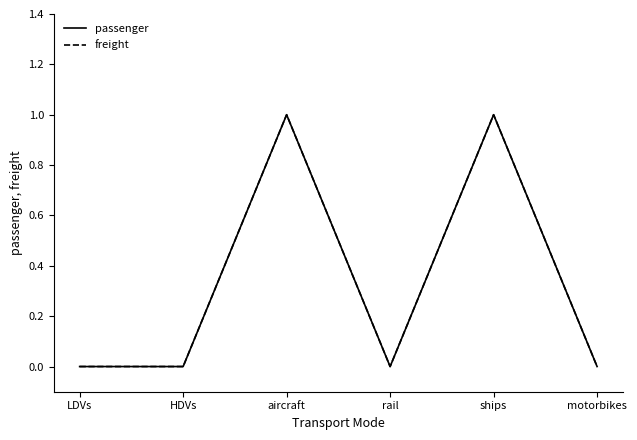

At which label does passenger reach its peak?

aircraft